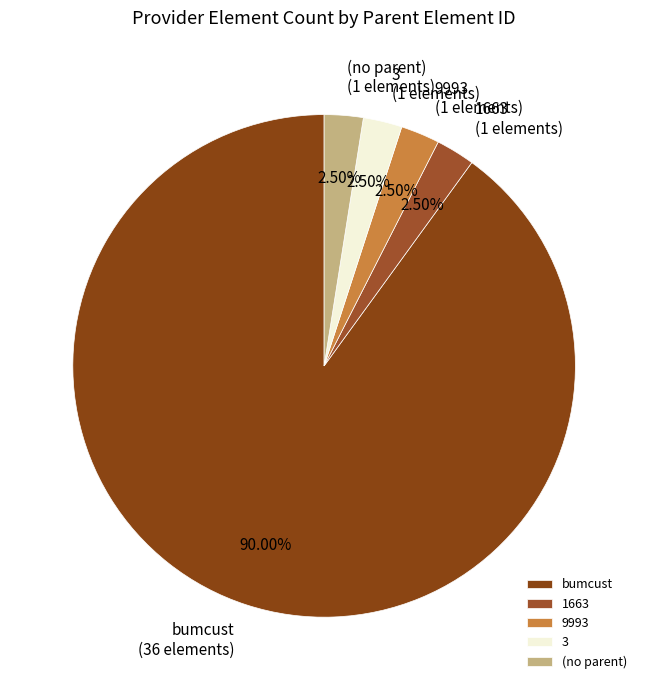

To the nearest percent, what is the average slice percentage?

20%